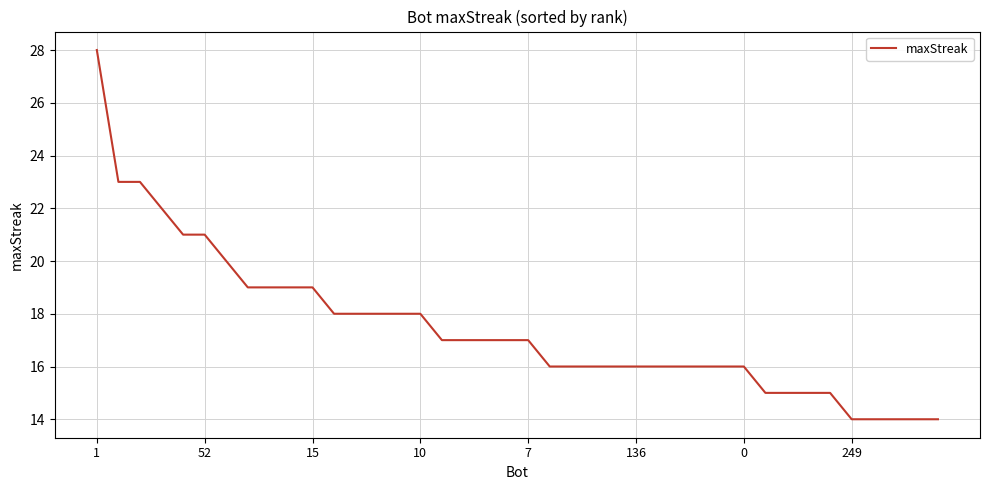

What is the difference between the maximum and minimum values?

14